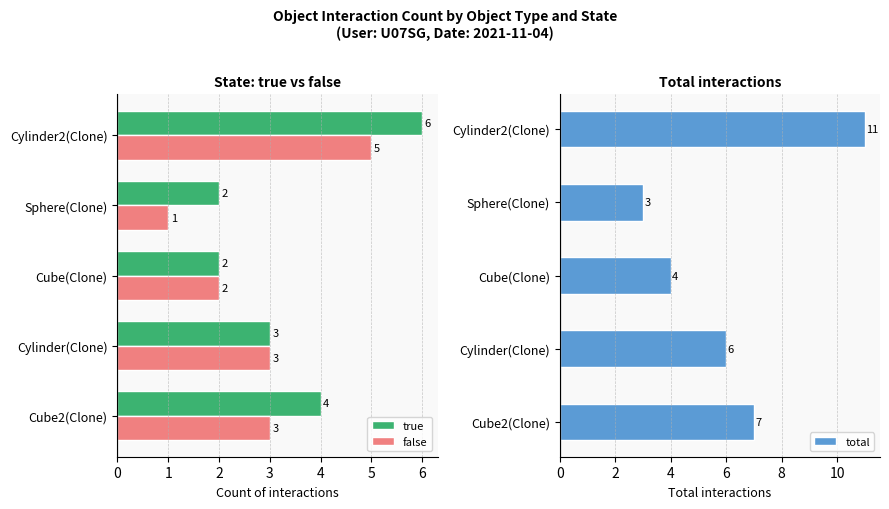

The value of false at Sphere(Clone) is 1. True or false?

True